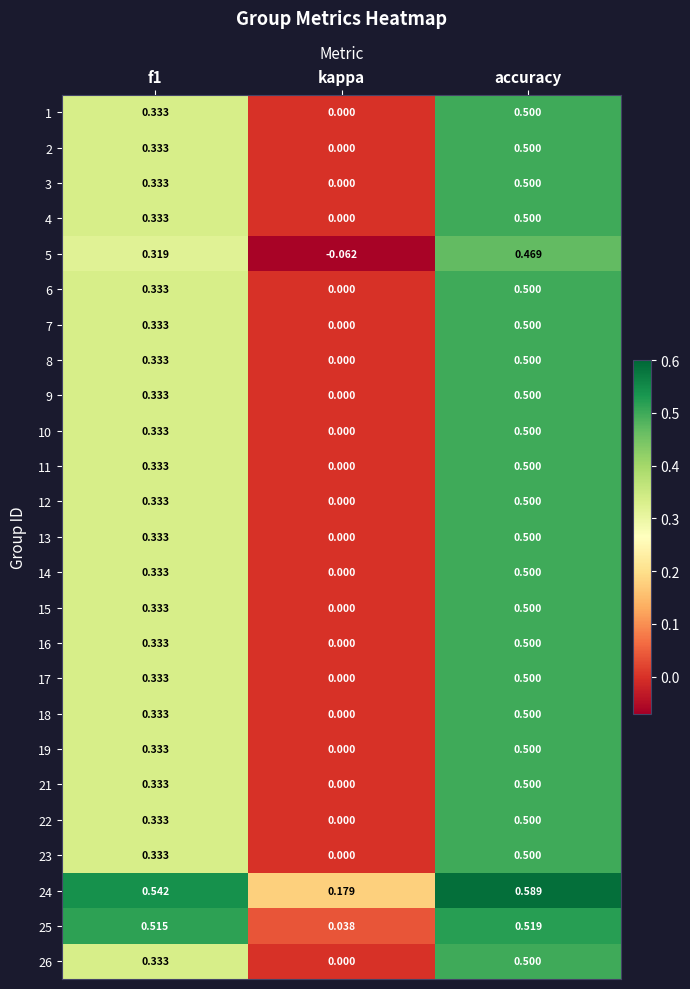

Is the value of 11 at accuracy greater than the value of 18 at kappa?

Yes